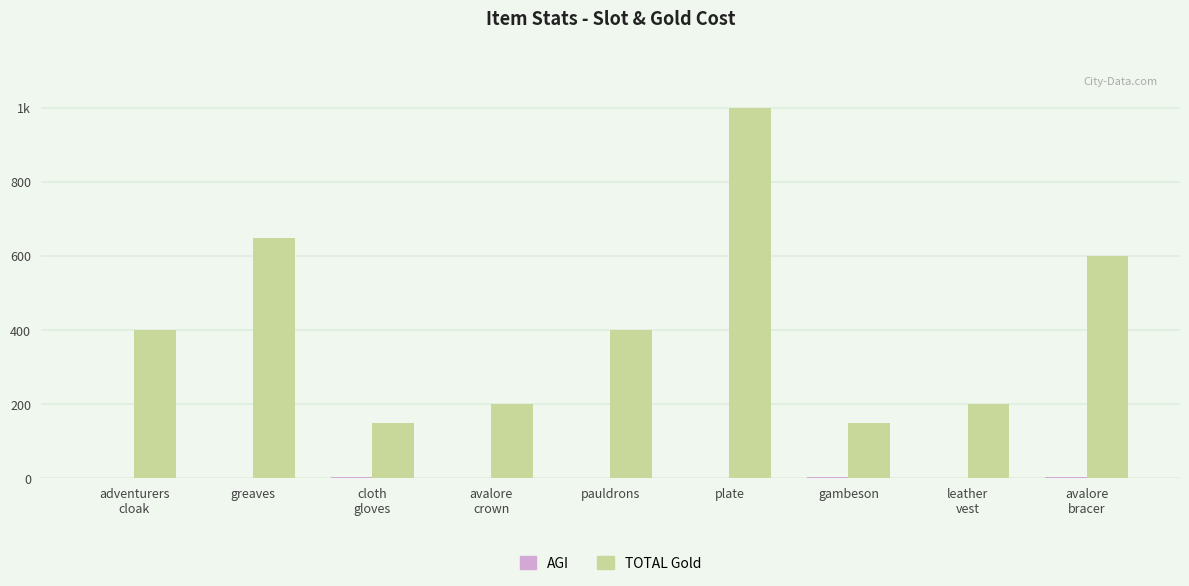

Count the number of categories in the chart.

9